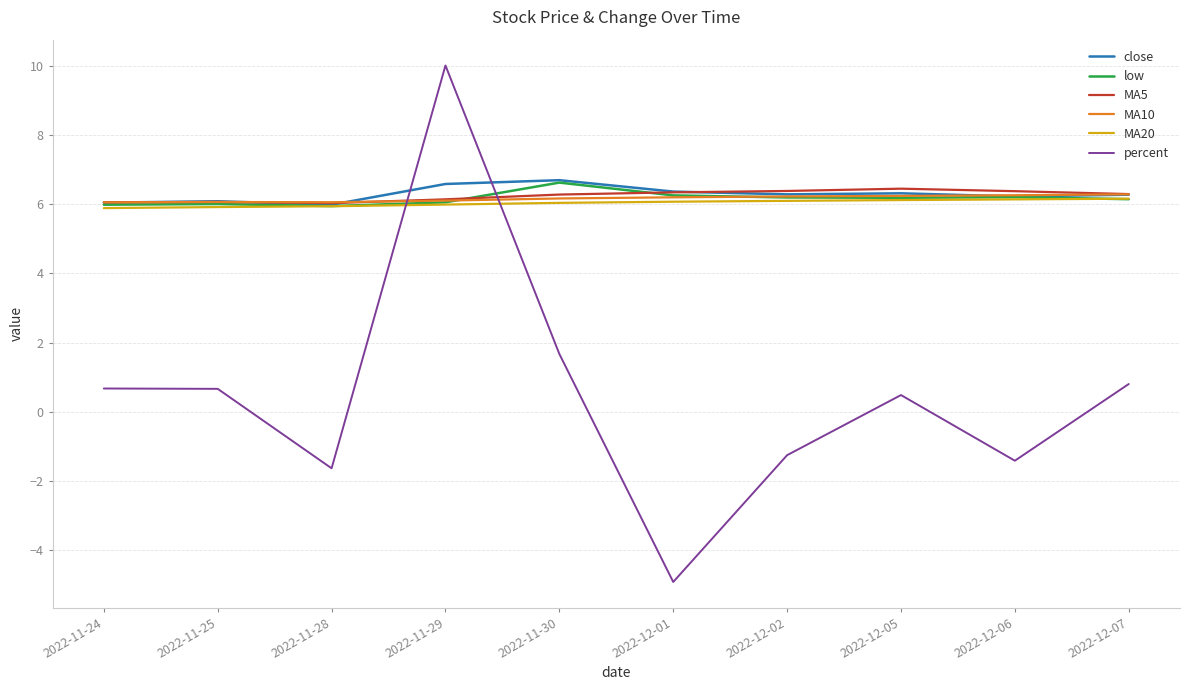

In percent, how many points are higher than both neighbors (excluding endpoints)?

2